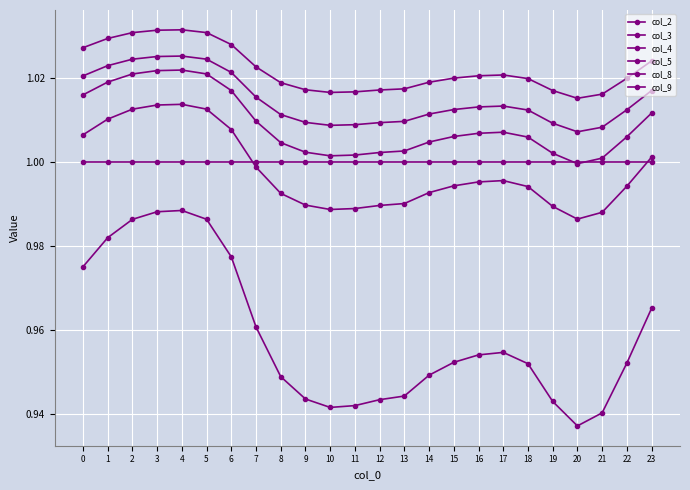

True or false: col_2 and col_9 cross at least once.

False